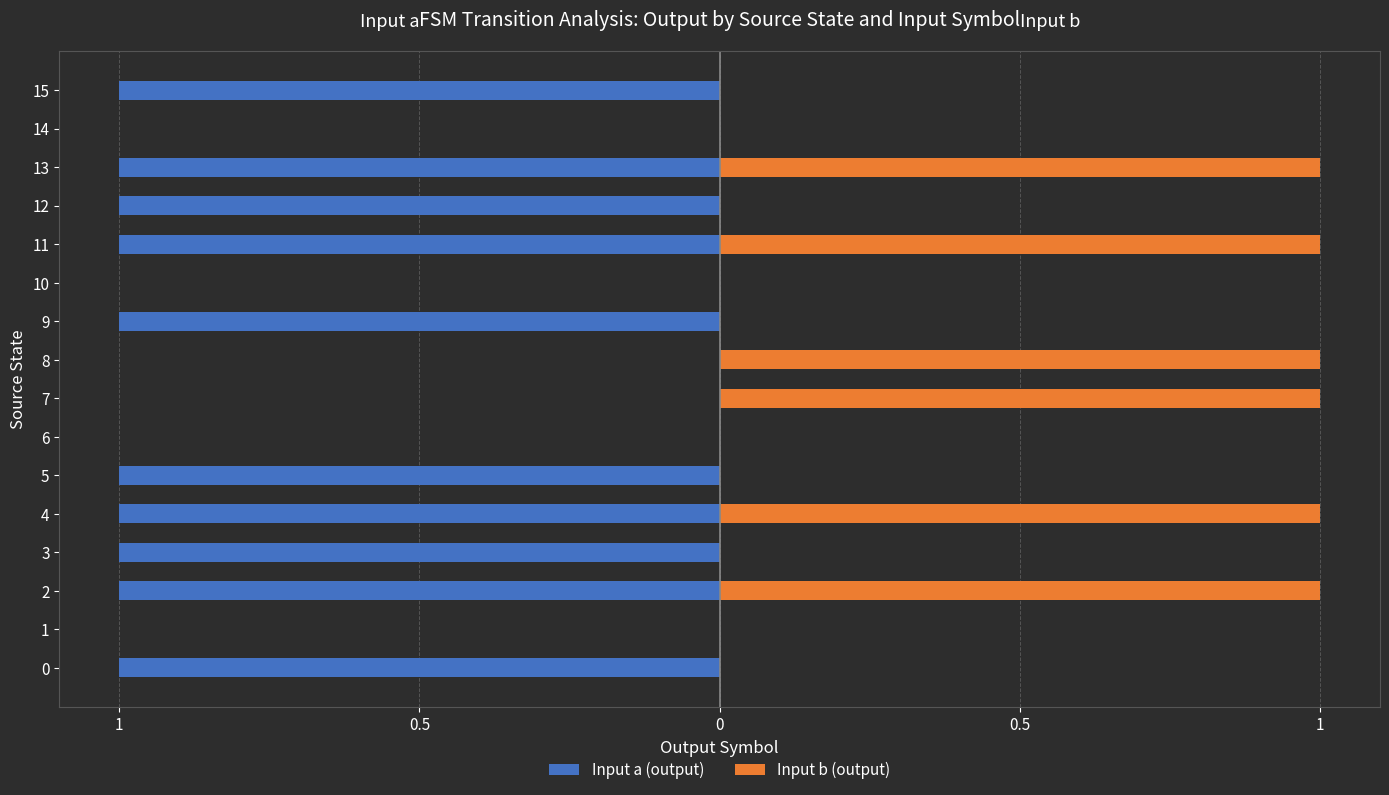

Is it true that Input a (output) equals -1 at 13?

False